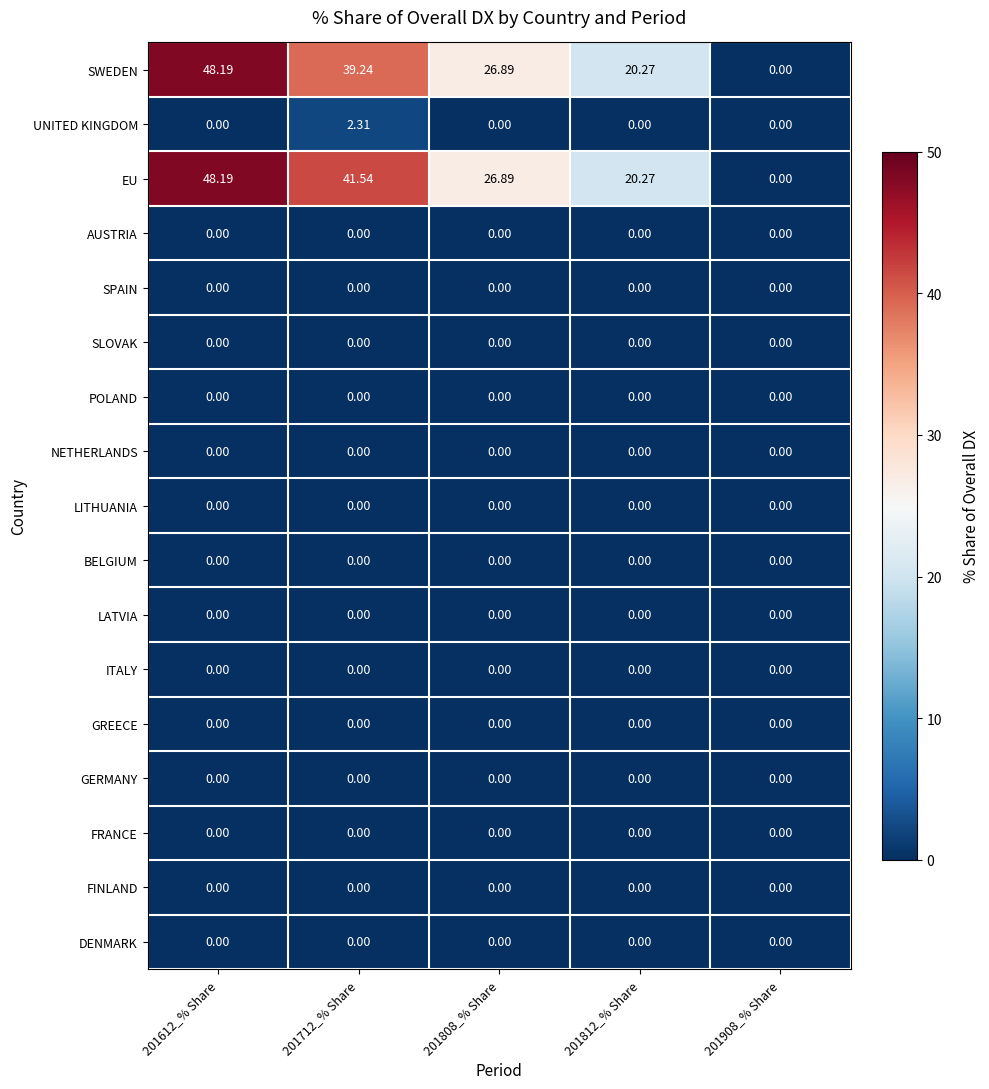

Which series has the largest total across all categories?

EU